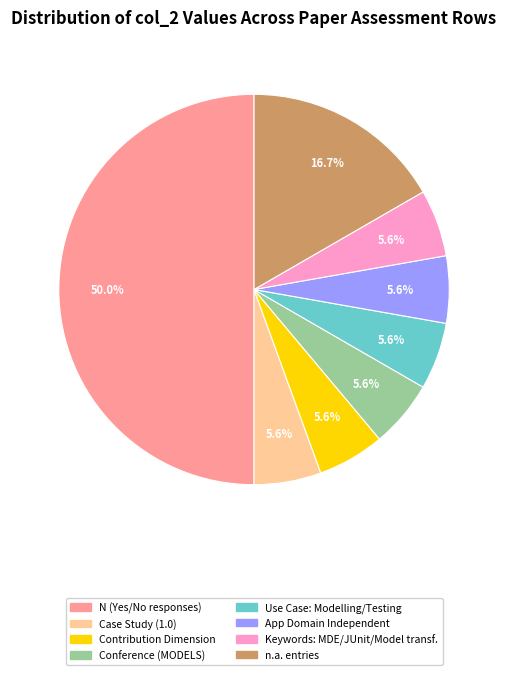

Combined, do Contribution Dimension and Keywords: MDE/JUnit/Model transf. account for over 50%?

No